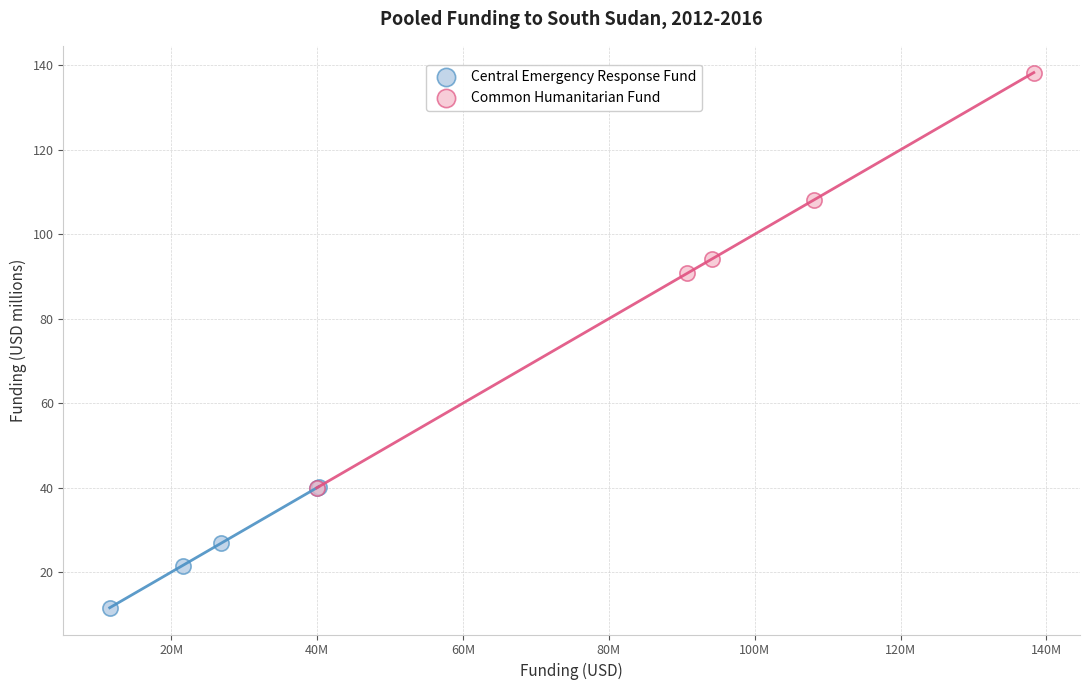

Which series has the largest Y range (max minus min)?

Common Humanitarian Fund